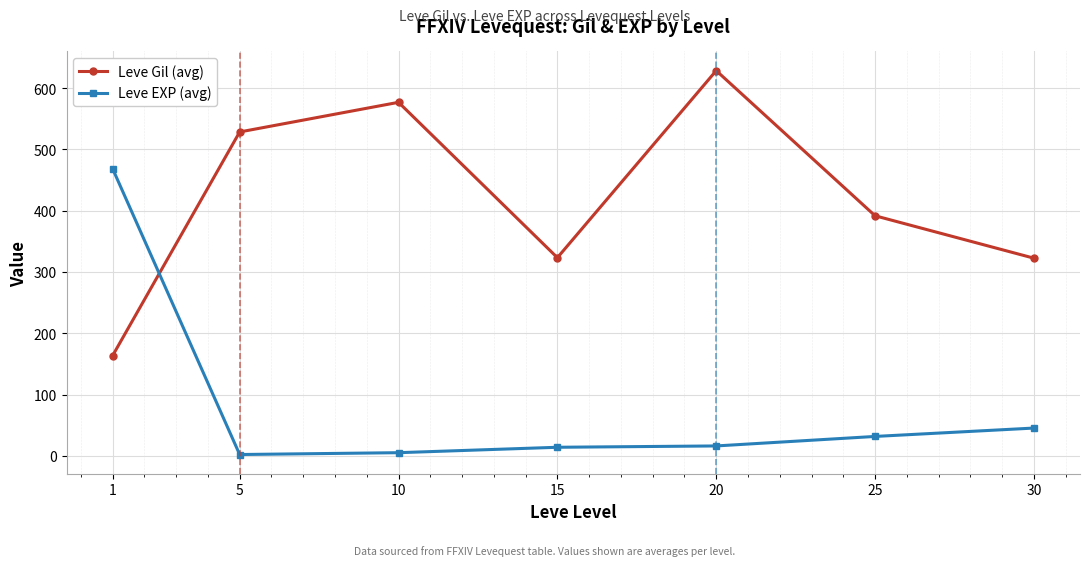

Does the chart have visible grid lines?

Yes